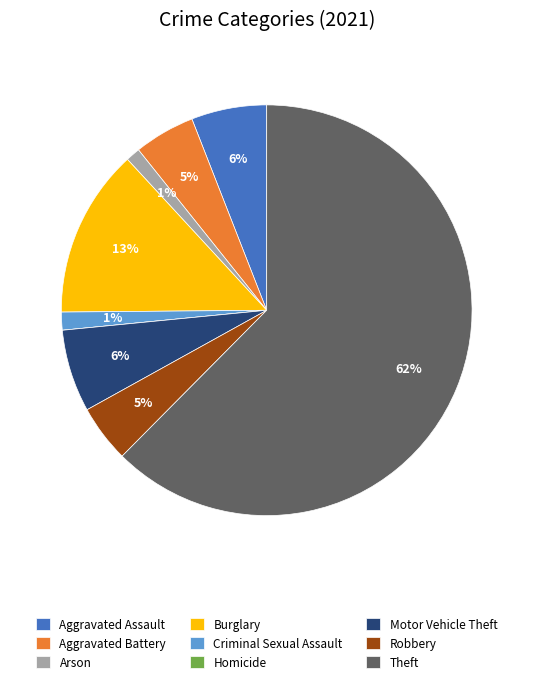

The Robbery slice represents 16% of the pie. True or false?

False